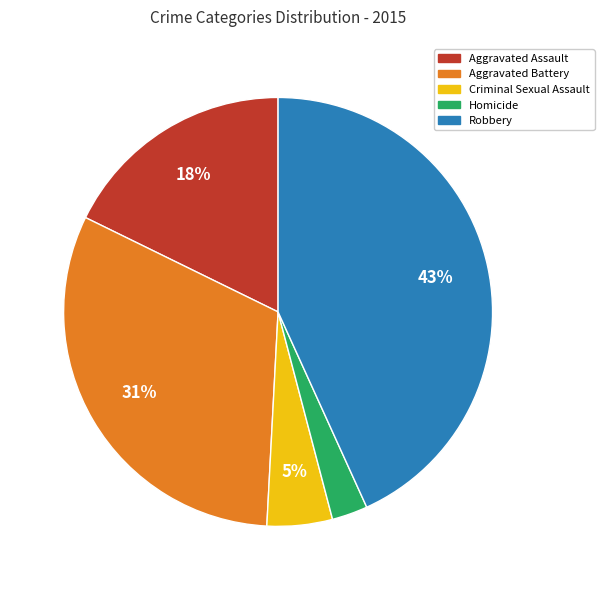

Approximately how many times larger is the value at Aggravated Assault compared to Aggravated Battery?

0.6